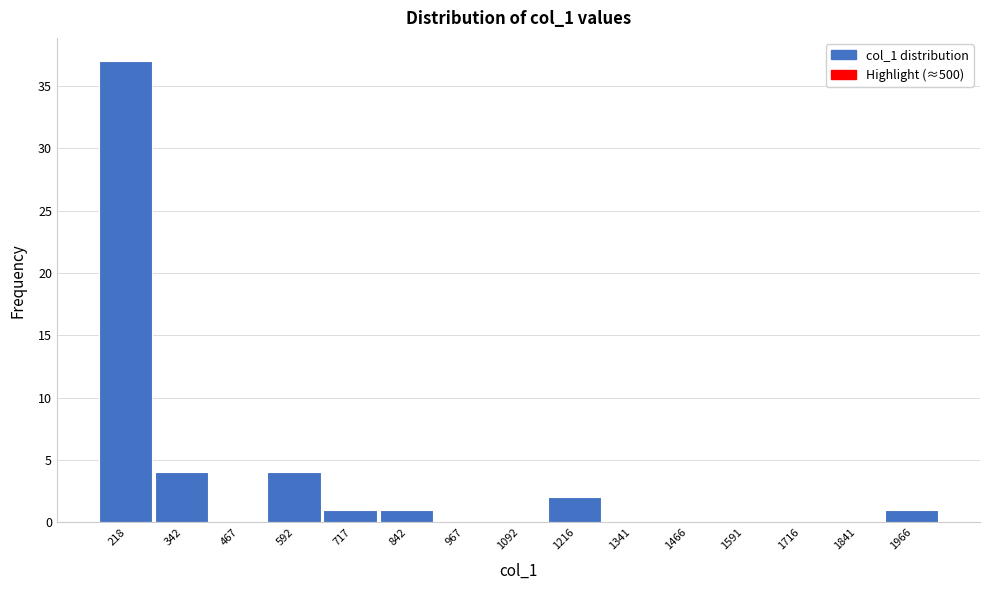

Reading right to left, extract all data points from this chart.

1966=1	1841=0	1716=0	1591=0	1466=0	1341=0	1216=2	1092=0	967=0	842=1	717=1	592=4	467=0	342=4	218=37